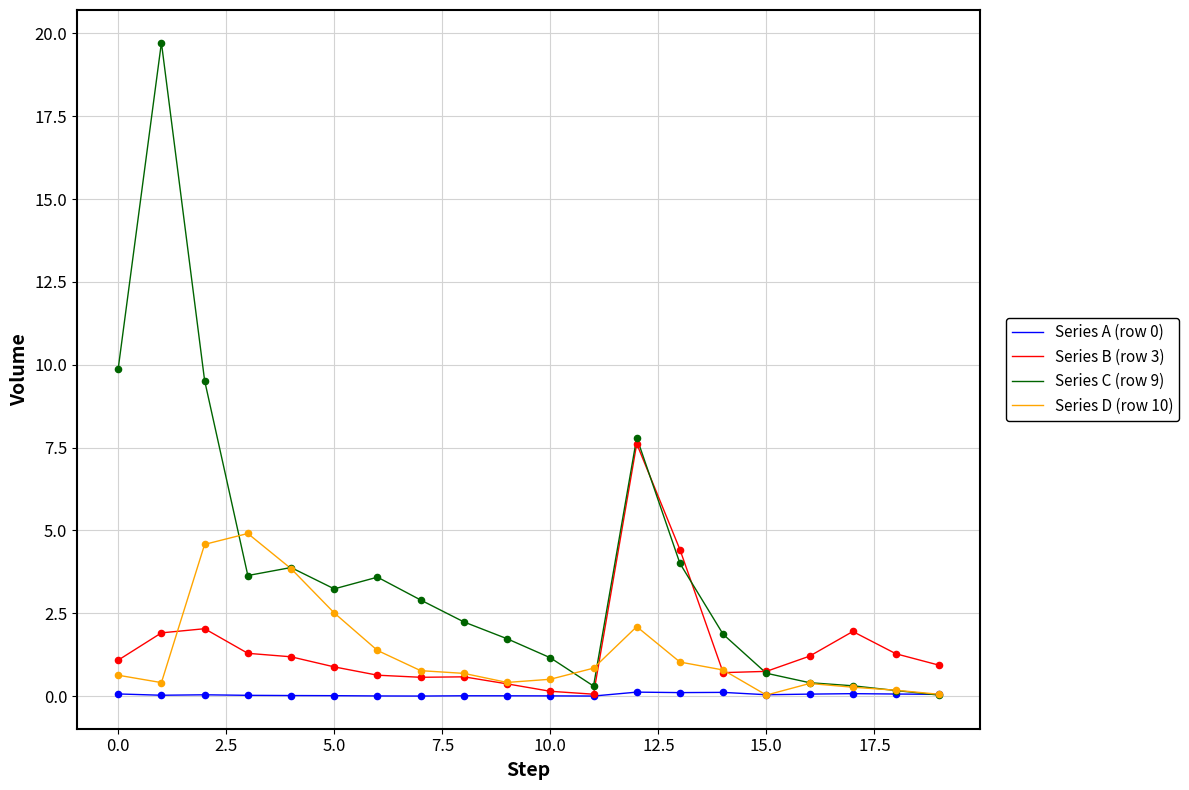

What is the greatest value displayed?

19.7